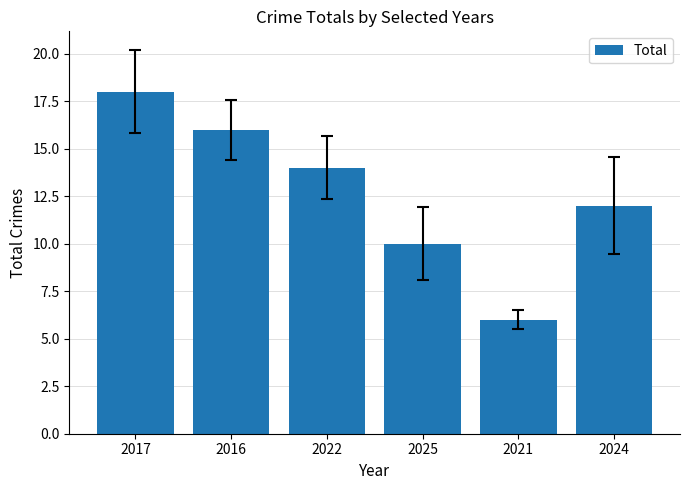

What is the difference between the second highest and second lowest values?

6